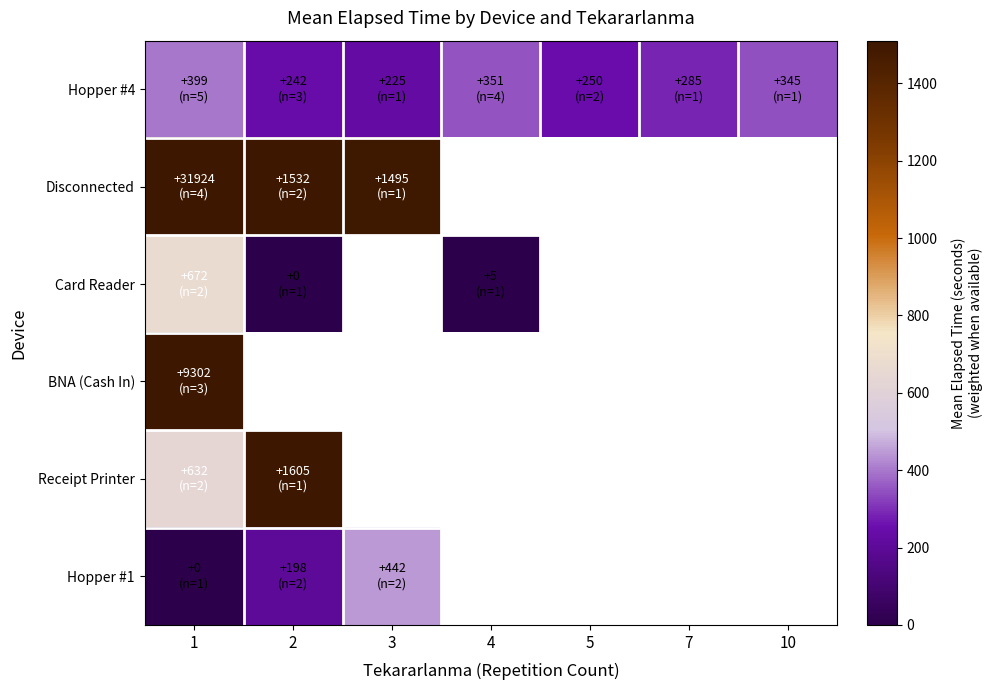

How many distinct data groups are displayed?

6